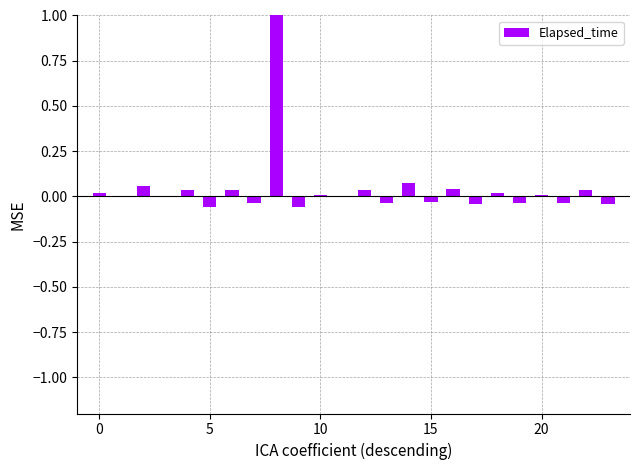

What is the sum of all values?

1.0